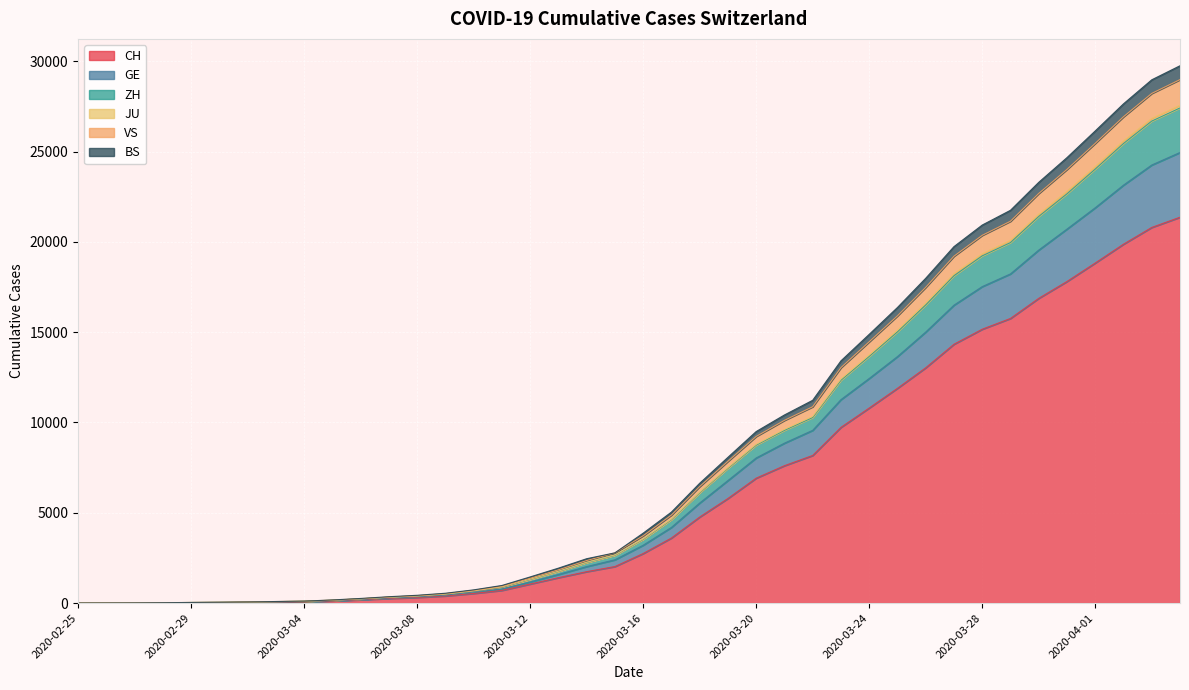

What are all the series names shown in the legend?

CH, GE, ZH, JU, VS, BS